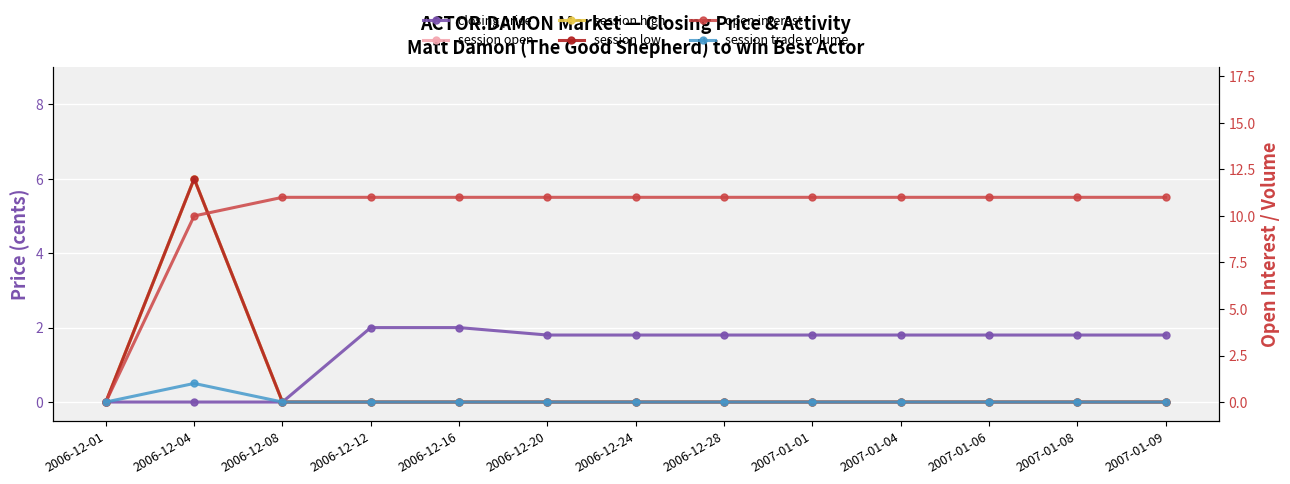

What is the difference between the maximum and minimum values in the session trade volume series?

1.0